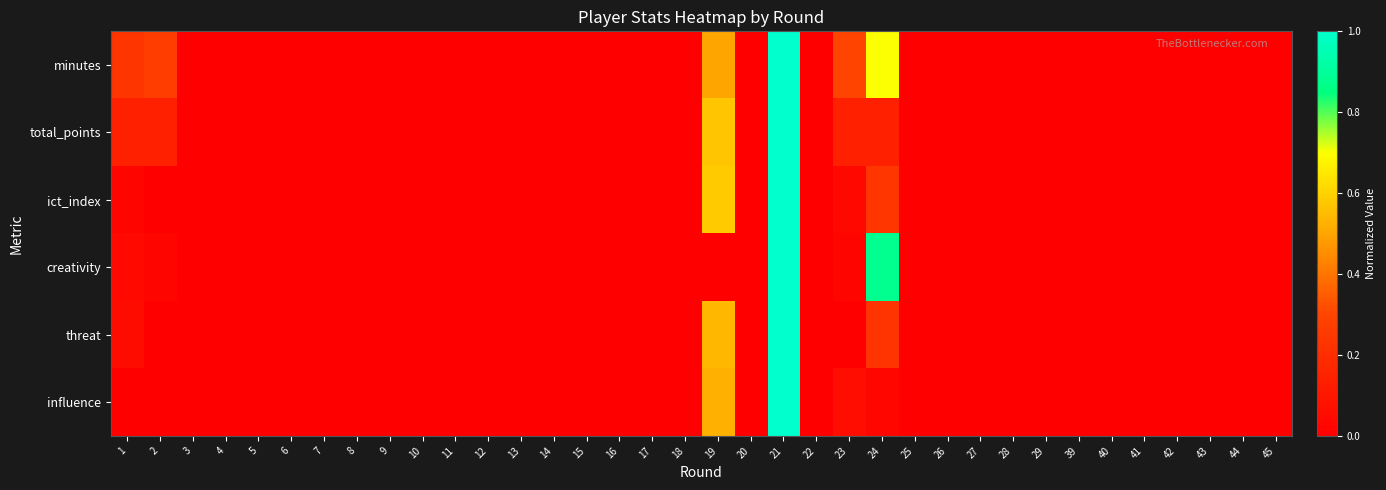

Reading right to left, what are all the values shown in this chart?

minutes: 45=0.0	44=0.0	43=0.0	42=0.0	41=0.0	40=0.0	39=0.0	29=0.0	28=0.0	27=0.0	26=0.0	25=0.0	24=0.7	23=0.3	22=0.0	21=1.0	20=0.0	19=0.5	18=0.0	17=0.0	16=0.0	15=0.0	14=0.0	13=0.0	12=0.0	11=0.0	10=0.0	9=0.0	8=0.0	7=0.0	6=0.0	5=0.0	4=0.0	3=0.0	2=0.3	1=0.2
total_points: 45=0.0	44=0.0	43=0.0	42=0.0	41=0.0	40=0.0	39=0.0	29=0.0	28=0.0	27=0.0	26=0.0	25=0.0	24=0.1	23=0.1	22=0.0	21=1.0	20=0.0	19=0.6	18=0.0	17=0.0	16=0.0	15=0.0	14=0.0	13=0.0	12=0.0	11=0.0	10=0.0	9=0.0	8=0.0	7=0.0	6=0.0	5=0.0	4=0.0	3=0.0	2=0.1	1=0.1
ict_index: 45=0.0	44=0.0	43=0.0	42=0.0	41=0.0	40=0.0	39=0.0	29=0.0	28=0.0	27=0.0	26=0.0	25=0.0	24=0.2	23=0.0	22=0.0	21=1.0	20=0.0	19=0.6	18=0.0	17=0.0	16=0.0	15=0.0	14=0.0	13=0.0	12=0.0	11=0.0	10=0.0	9=0.0	8=0.0	7=0.0	6=0.0	5=0.0	4=0.0	3=0.0	2=0.0	1=0.0
creativity: 45=0.0	44=0.0	43=0.0	42=0.0	41=0.0	40=0.0	39=0.0	29=0.0	28=0.0	27=0.0	26=0.0	25=0.0	24=0.9	23=0.0	22=0.0	21=1.0	20=0.0	19=0.0	18=0.0	17=0.0	16=0.0	15=0.0	14=0.0	13=0.0	12=0.0	11=0.0	10=0.0	9=0.0	8=0.0	7=0.0	6=0.0	5=0.0	4=0.0	3=0.0	2=0.0	1=0.0
threat: 45=0.0	44=0.0	43=0.0	42=0.0	41=0.0	40=0.0	39=0.0	29=0.0	28=0.0	27=0.0	26=0.0	25=0.0	24=0.2	23=0.0	22=0.0	21=1.0	20=0.0	19=0.5	18=0.0	17=0.0	16=0.0	15=0.0	14=0.0	13=0.0	12=0.0	11=0.0	10=0.0	9=0.0	8=0.0	7=0.0	6=0.0	5=0.0	4=0.0	3=0.0	2=0.0	1=0.1
influence: 45=0.0	44=0.0	43=0.0	42=0.0	41=0.0	40=0.0	39=0.0	29=0.0	28=0.0	27=0.0	26=0.0	25=0.0	24=0.0	23=0.1	22=0.0	21=1.0	20=0.0	19=0.5	18=0.0	17=0.0	16=0.0	15=0.0	14=0.0	13=0.0	12=0.0	11=0.0	10=0.0	9=0.0	8=0.0	7=0.0	6=0.0	5=0.0	4=0.0	3=0.0	2=0.0	1=0.0